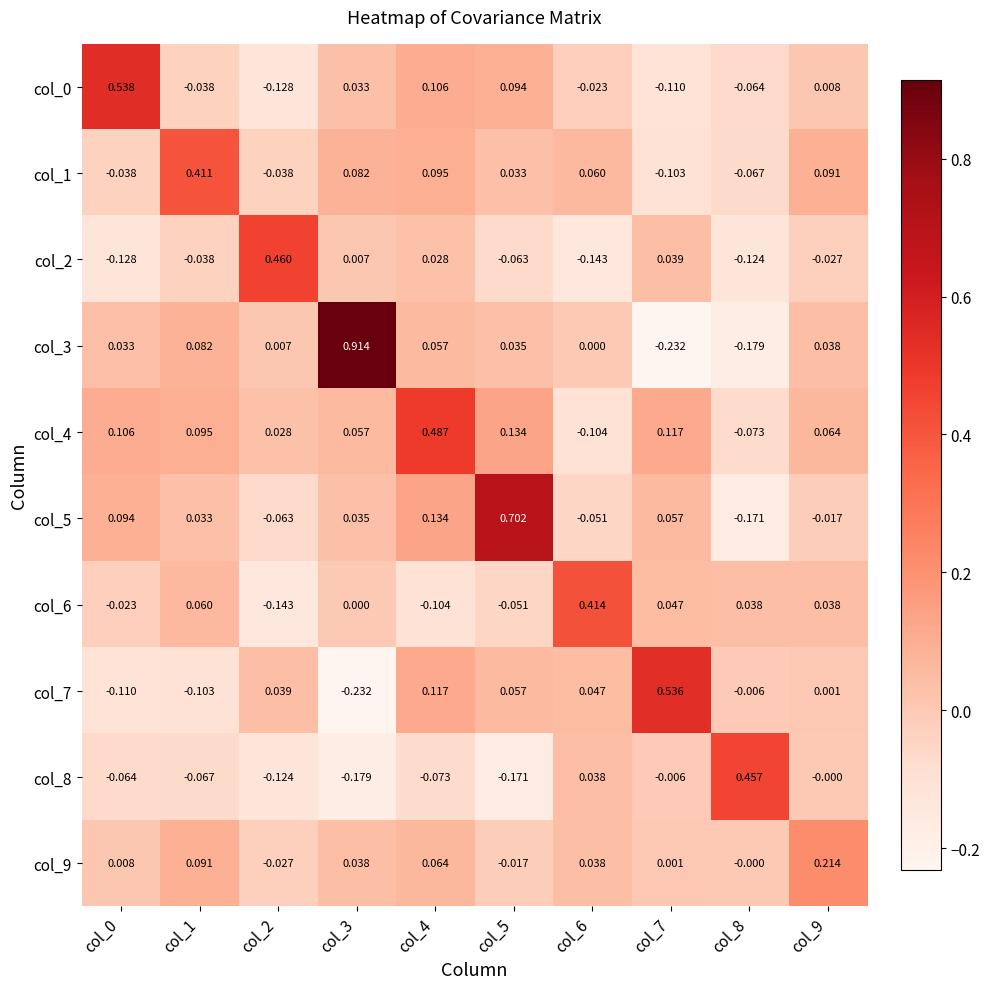

Is the value of col_5 at col_9 greater than the value of col_3 at col_0?

No